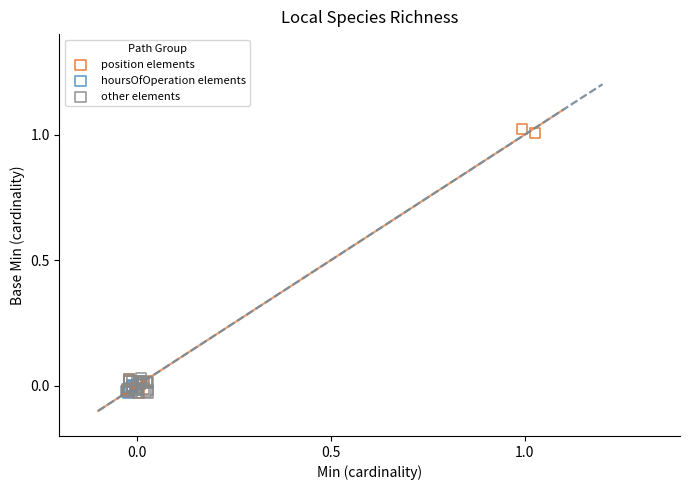

Which series reaches the maximum Y coordinate?

position elements